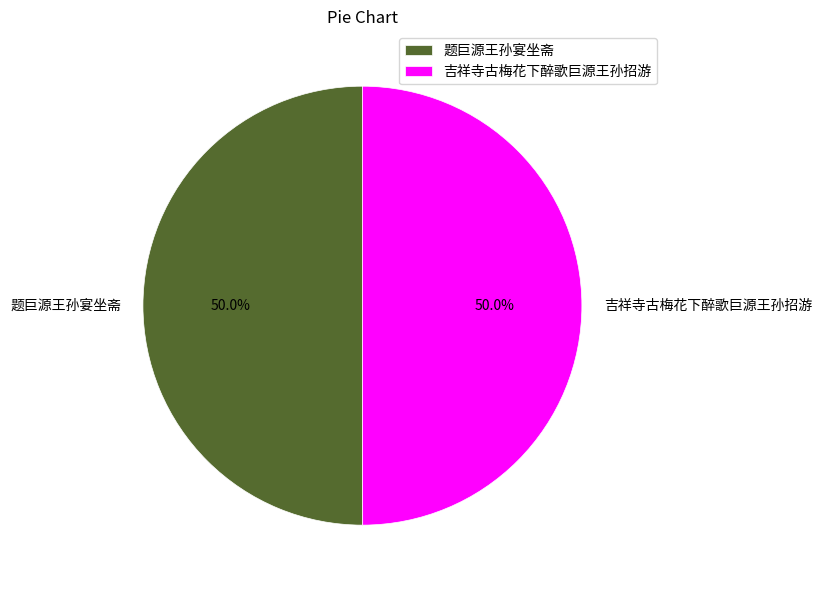

True or false: 题巨源王孙宴坐斋 accounts for 41% of the total.

False